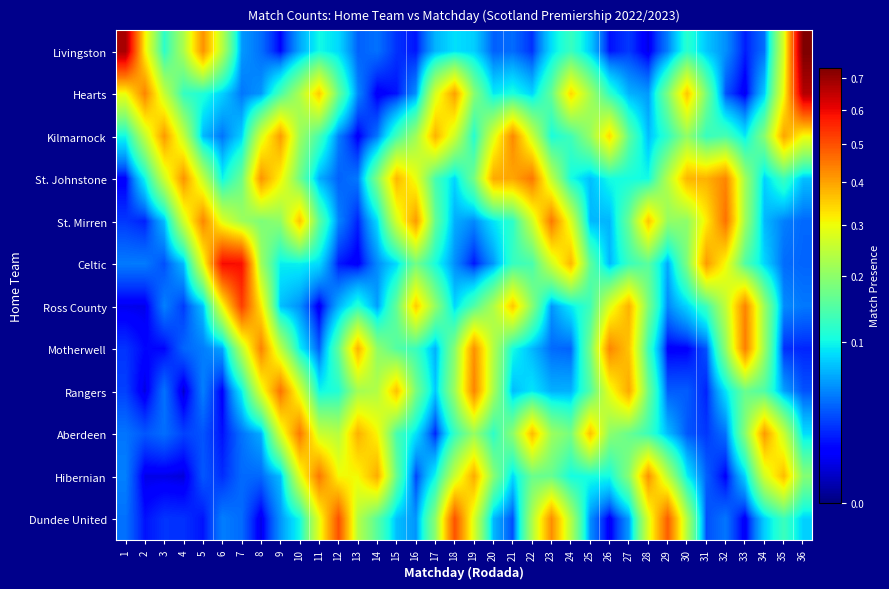

At which category is the sum across all series the highest?

19